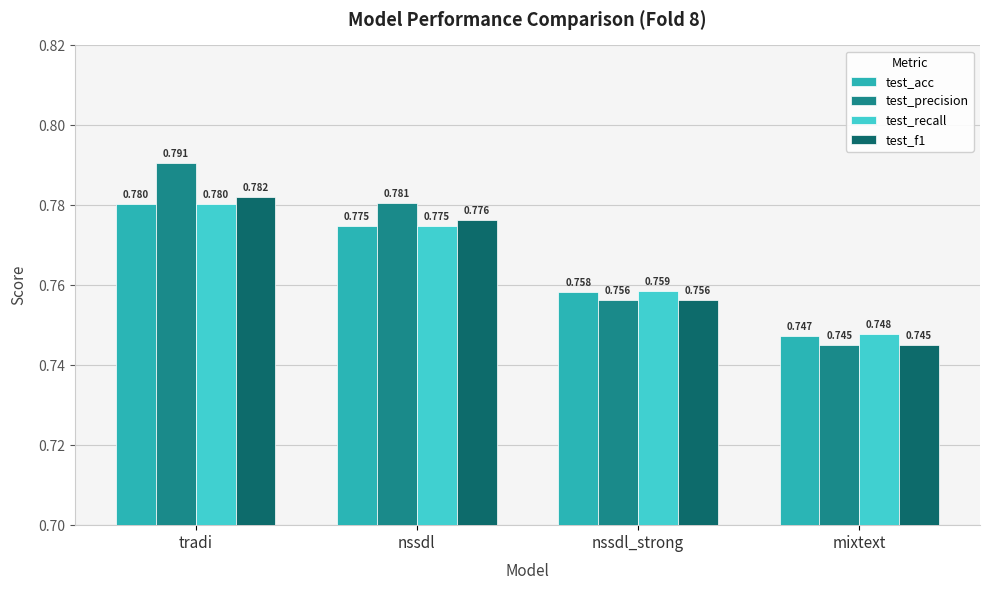

Between nssdl and nssdl_strong, which series saw the biggest shift?

test_precision